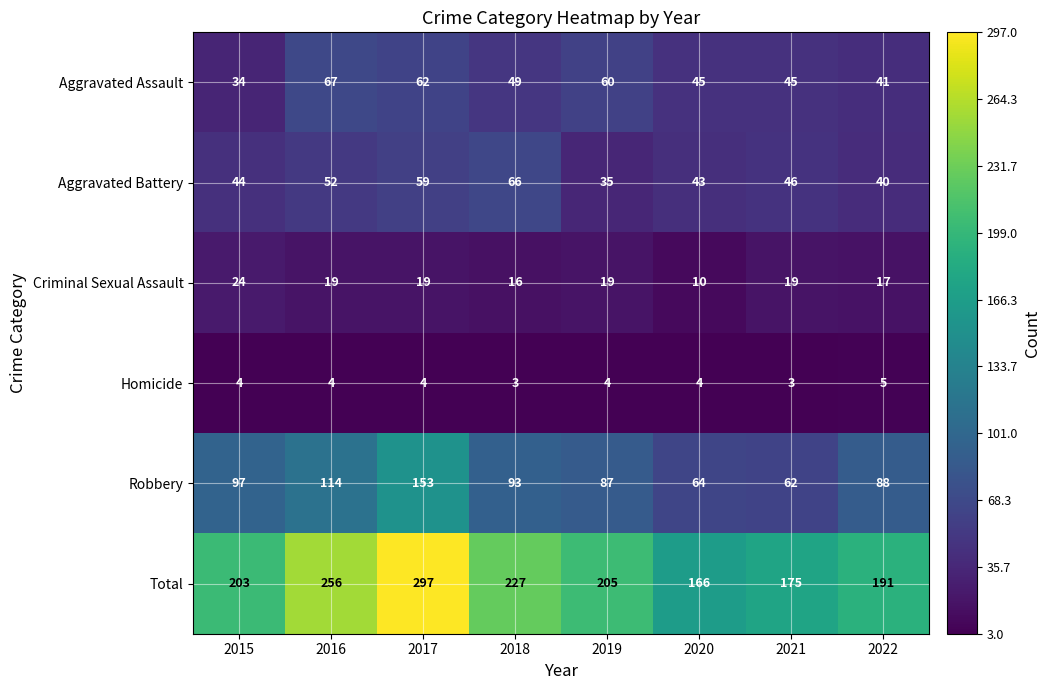

True or false: Homicide has a value of 3 at 2018.

True